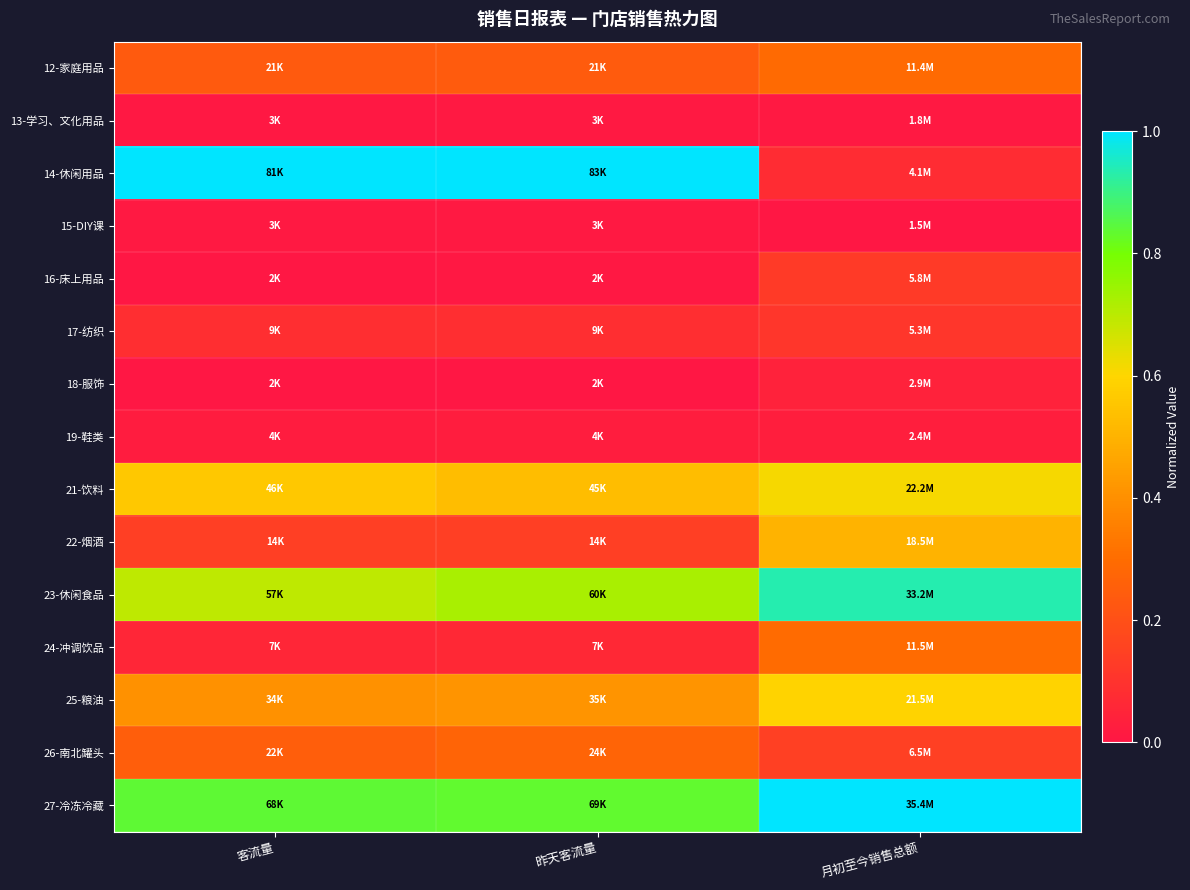

List the series in order of their peak value, lowest first.

15-DIY课, 13-学习、文化用品, 19-鞋类, 18-服饰, 17-纺织, 16-床上用品, 26-南北罐头, 12-家庭用品, 24-冲调饮品, 22-烟酒, 25-粮油, 21-饮料, 23-休闲食品, 14-休闲用品, 27-冷冻冷藏